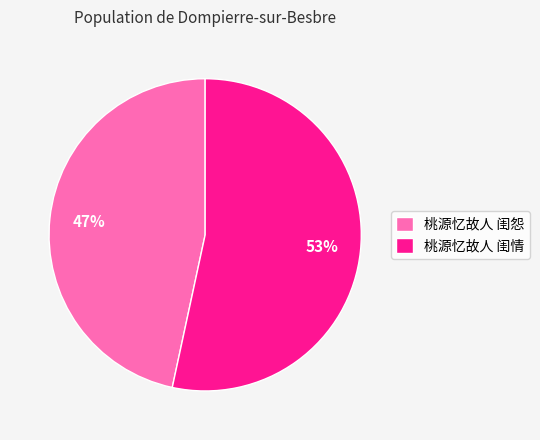

Does 桃源忆故人 闺怨 account for over 50% of the chart?

No